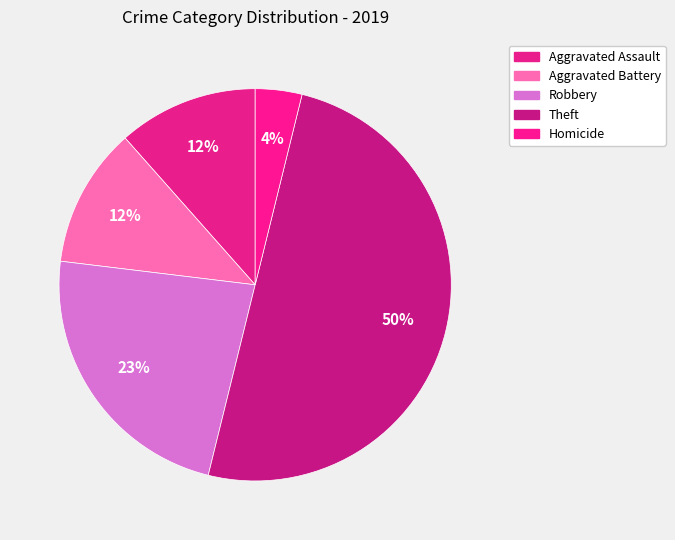

To the nearest percent, what is the average slice percentage?

20%